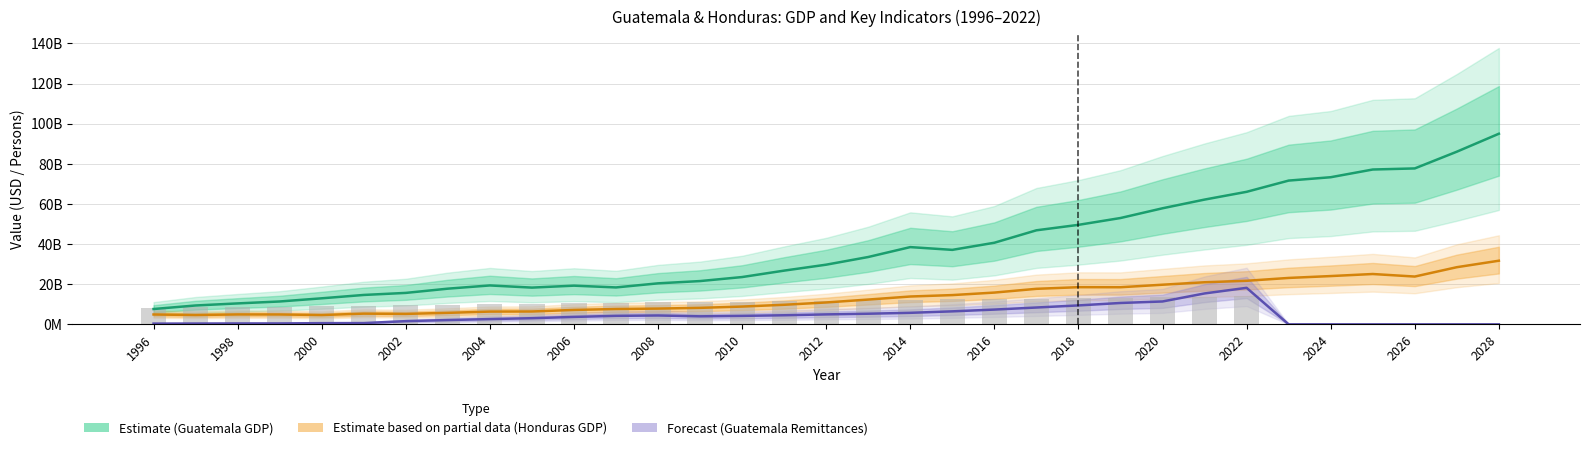

Rank the series by their maximum value, from highest to lowest.

Guatemala_GDP, Honduras_GDP, Guatemala_Remittances, Guatemala_Population